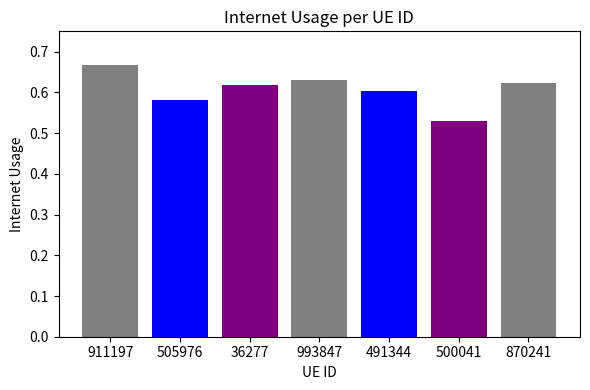

Count the values in the range 0 to 1.

7